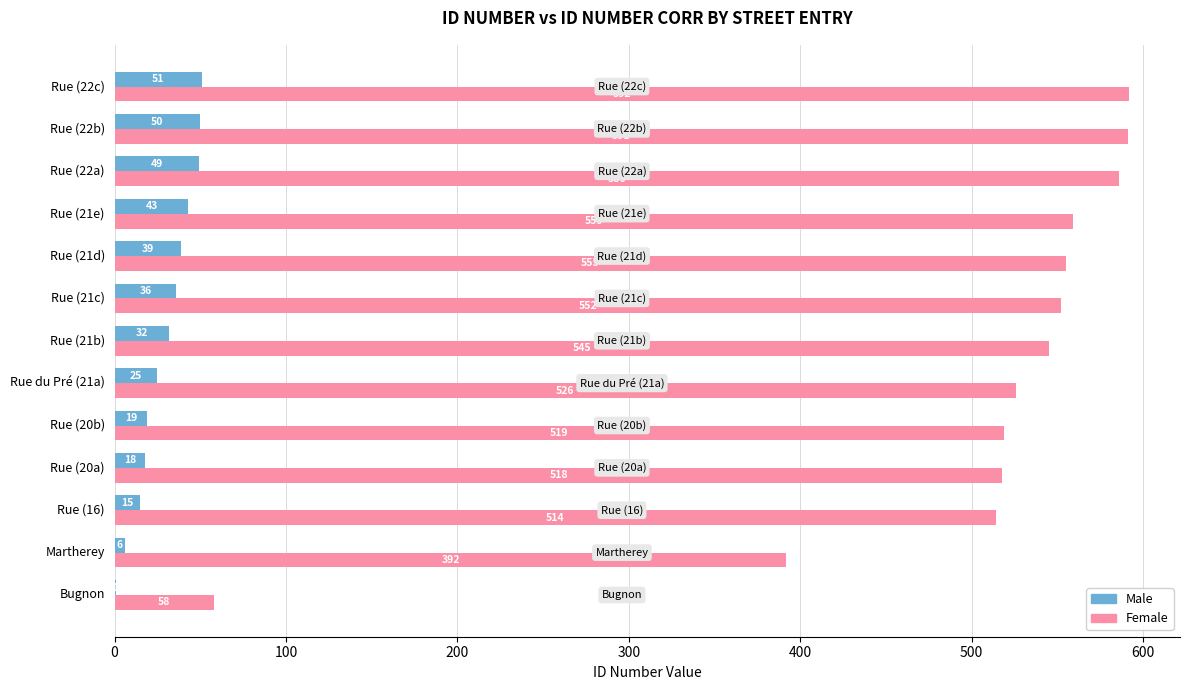

What is the sum of all Male values?

384